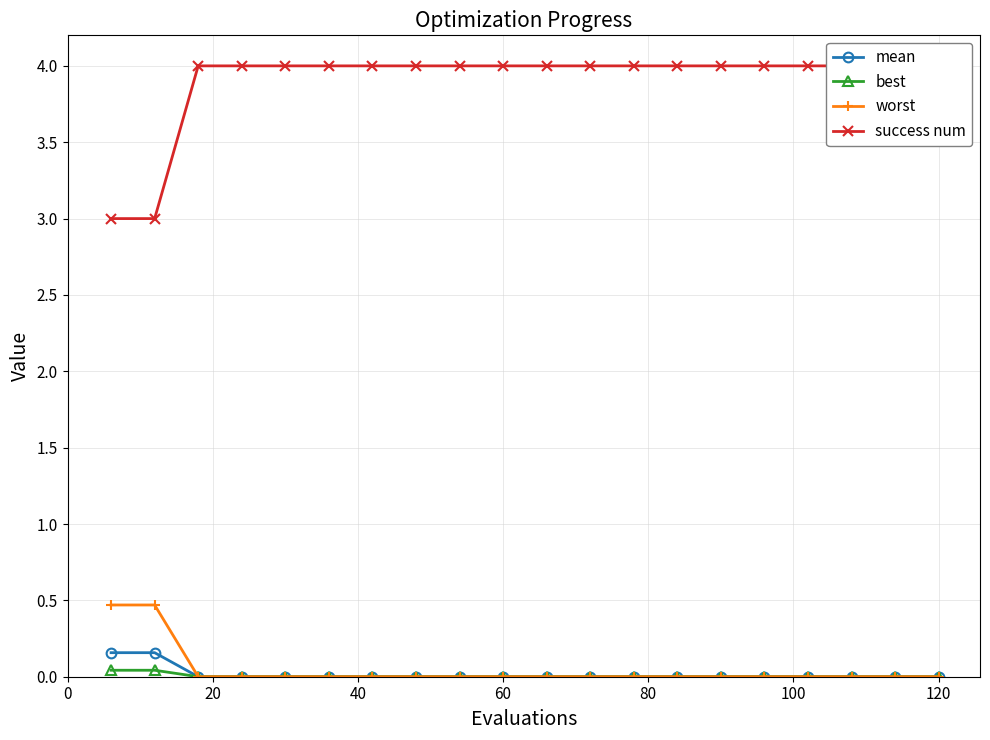

True or false: mean and success num cross at least once.

False